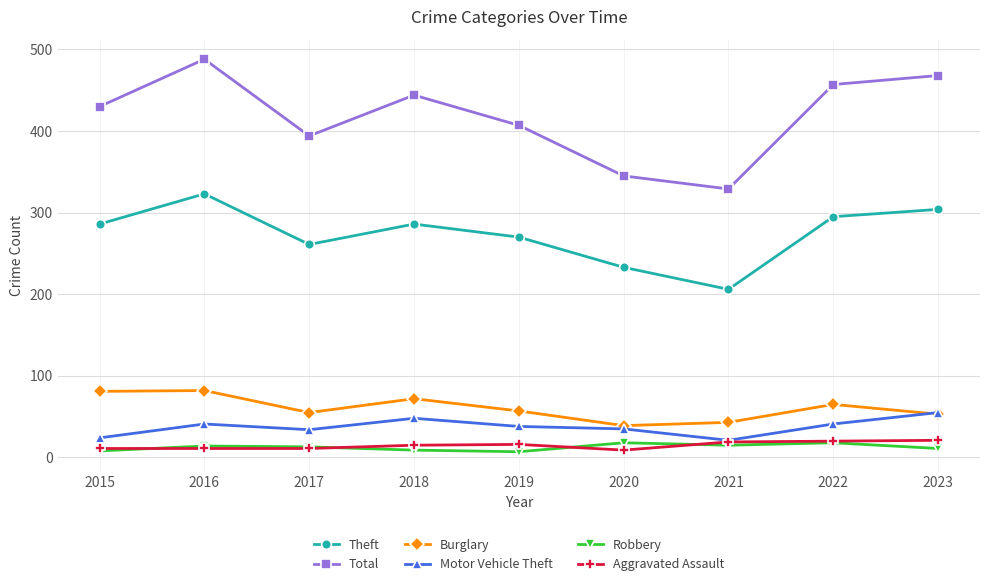

Which label corresponds to the largest value in the chart?

2016